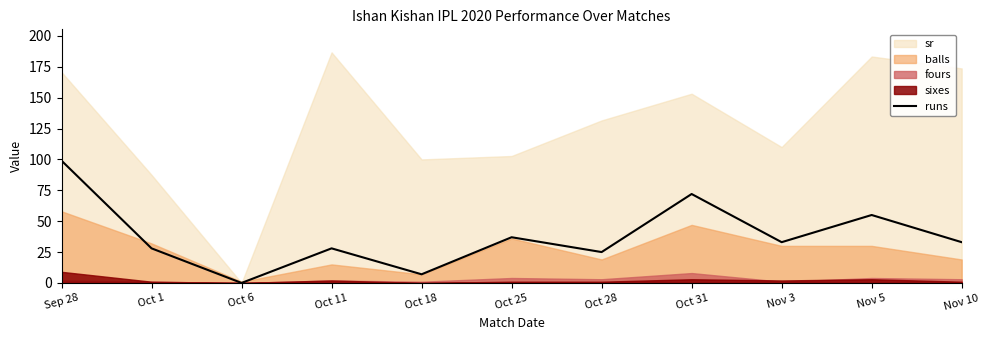

Where is runs nearest to the value 49?

Nov 5